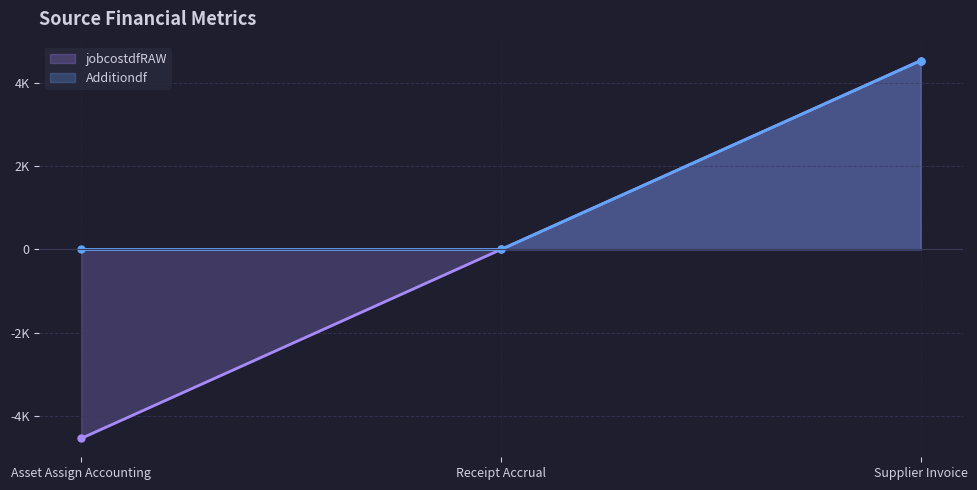

Between Receipt Accrual and Asset Assign Accounting, which is larger?

Receipt Accrual